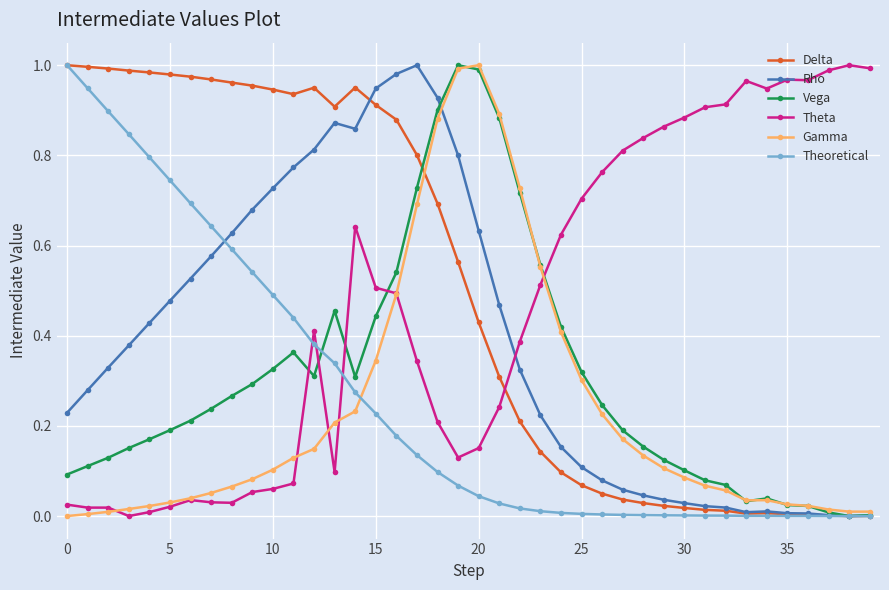

True or false: Delta has more than 1 interior local peaks.

True